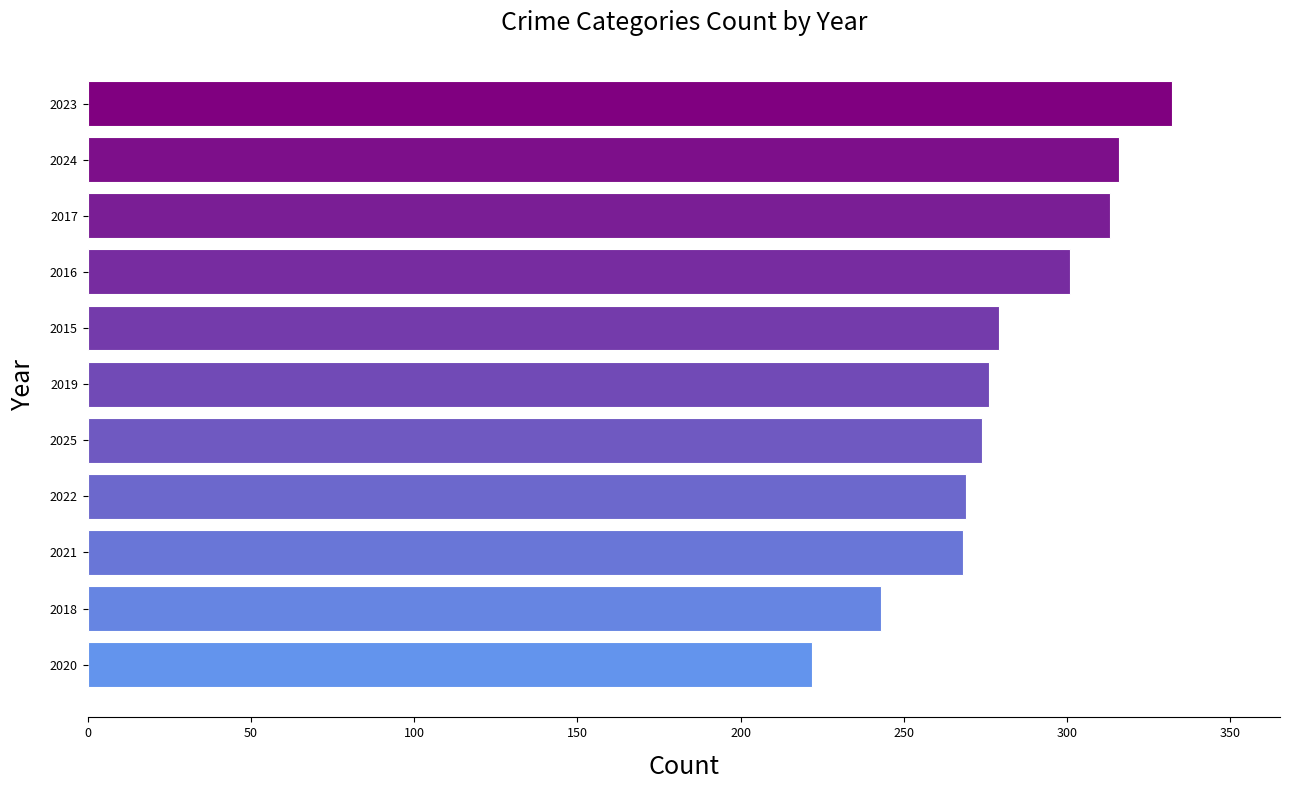

What is the approximate value at 2021, to the nearest 10?

270